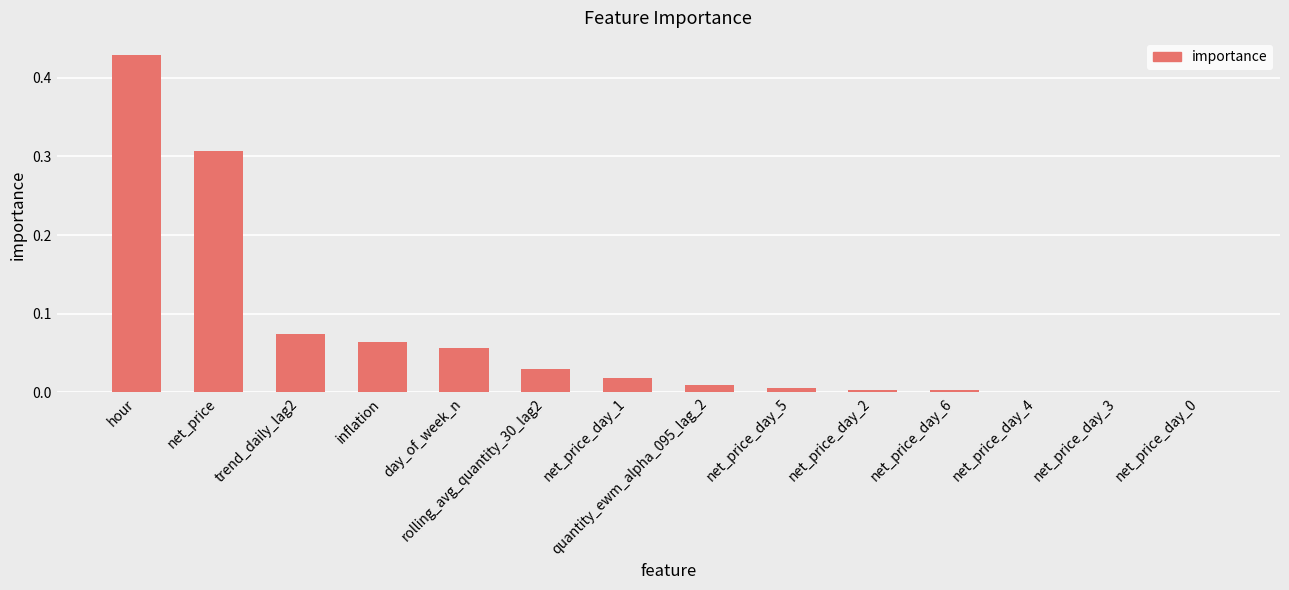

At which category does the chart reach its peak across all series?

hour